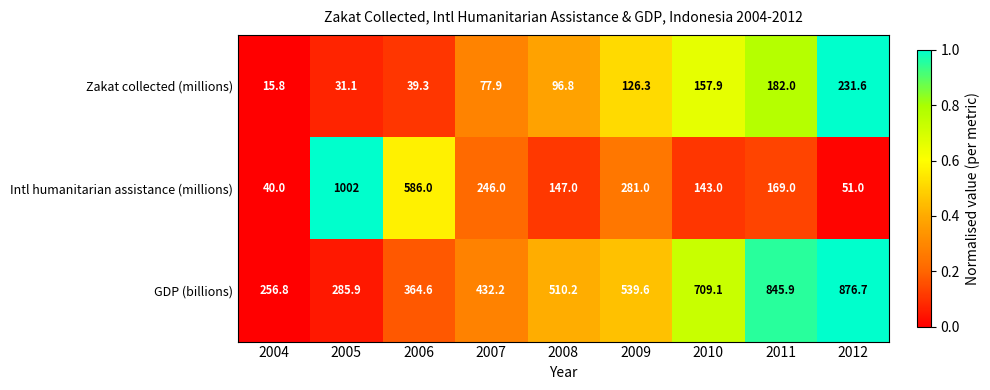

List the series in order of their peak value, highest first.

Intl humanitarian assistance (millions), GDP (billions), Zakat collected (millions)